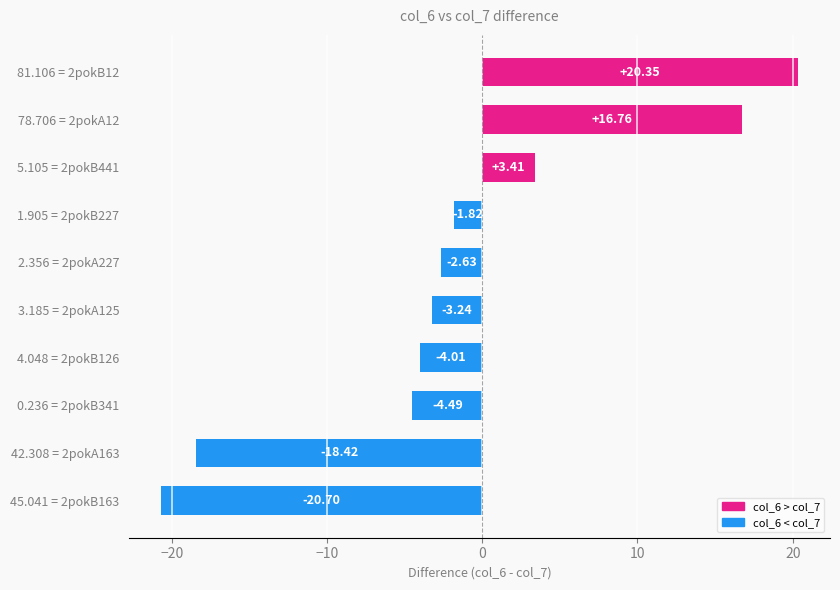

List the labels in order of value, largest first.

81.106 = 2pokB12, 78.706 = 2pokA12, 5.105 = 2pokB441, 1.905 = 2pokB227, 2.356 = 2pokA227, 3.185 = 2pokA125, 4.048 = 2pokB126, 0.236 = 2pokB341, 42.308 = 2pokA163, 45.041 = 2pokB163